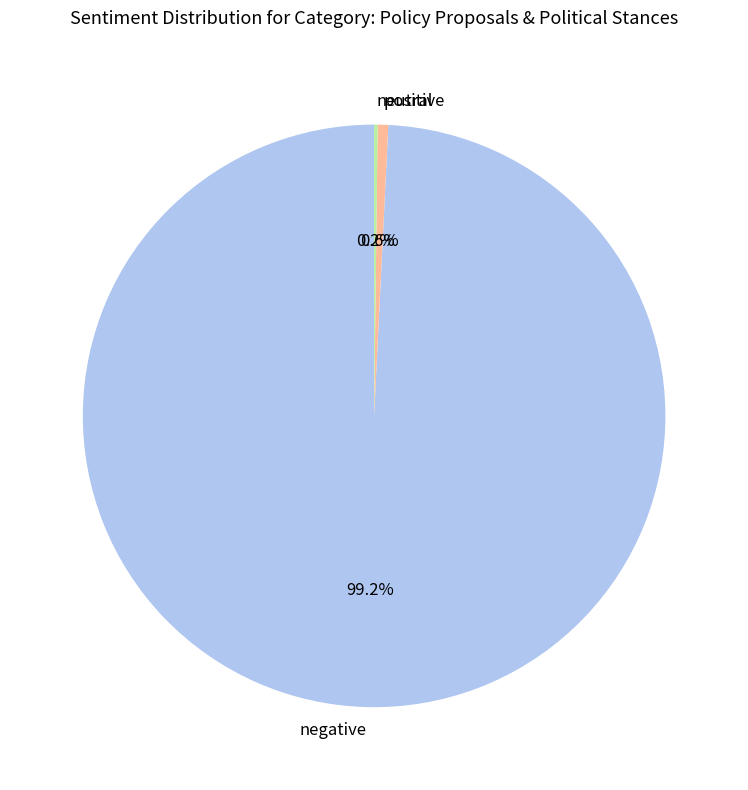

What portion of the pie excludes negative?

0.8%